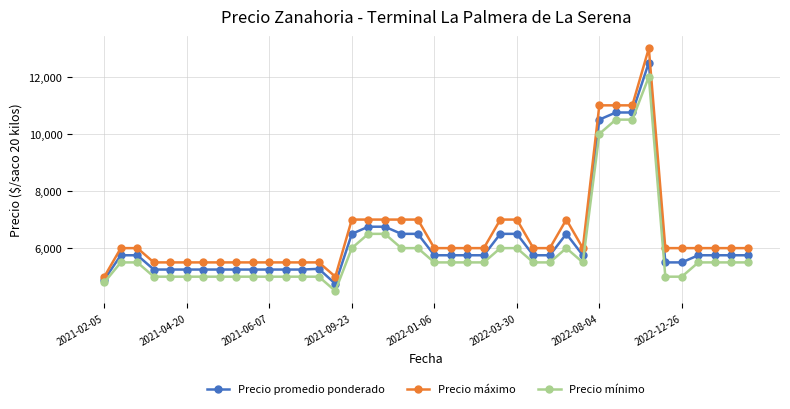

True or false: Precio promedio ponderado has more than 0 interior local peaks.

True